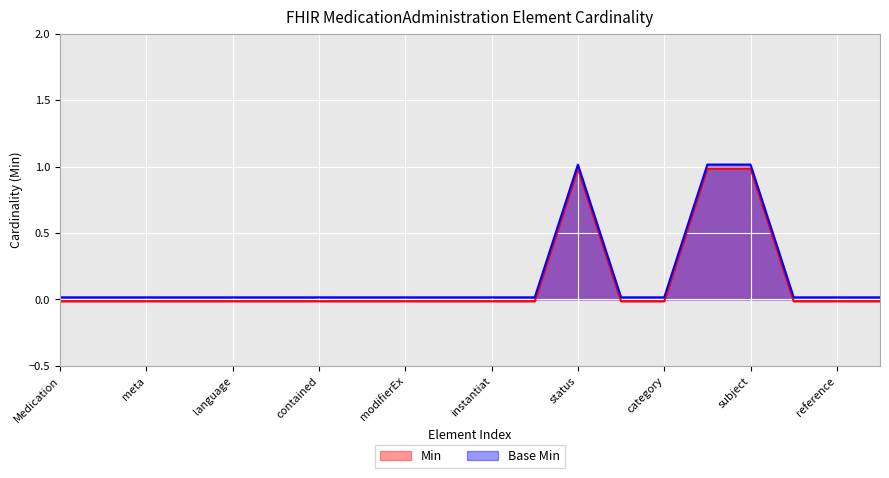

True or false: Base Min and Min intersect in this chart.

False